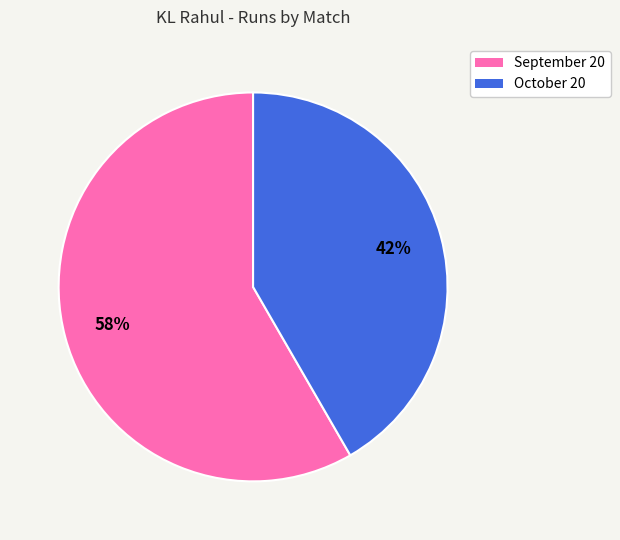

To the nearest percent, what is the average slice percentage?

50%